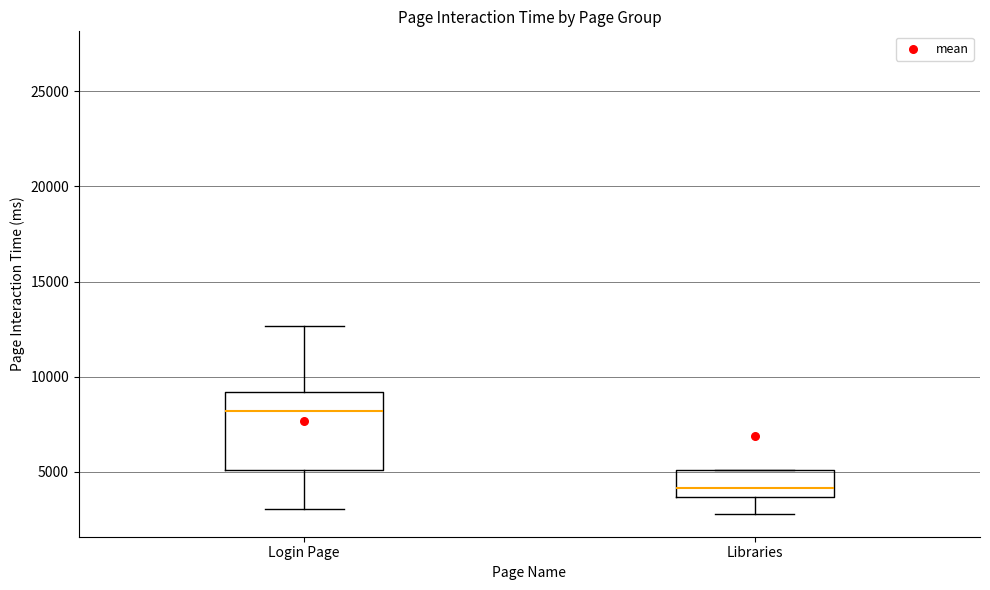

Comparing the boxes themselves (not the whiskers), which one is the tallest?

Login Page